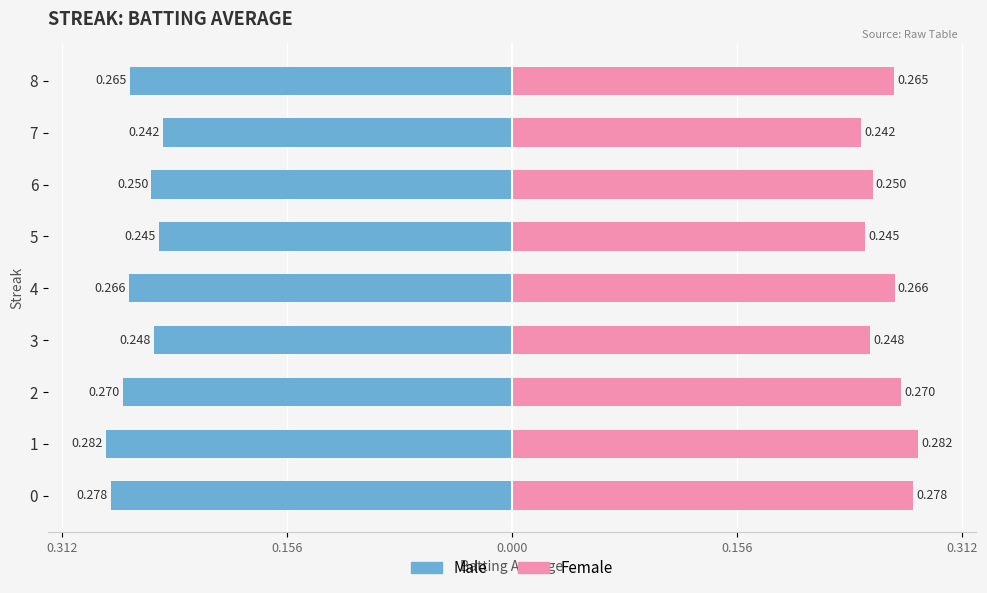

The Female (Streak avg) series shows 0.2 at 7. True or false?

True